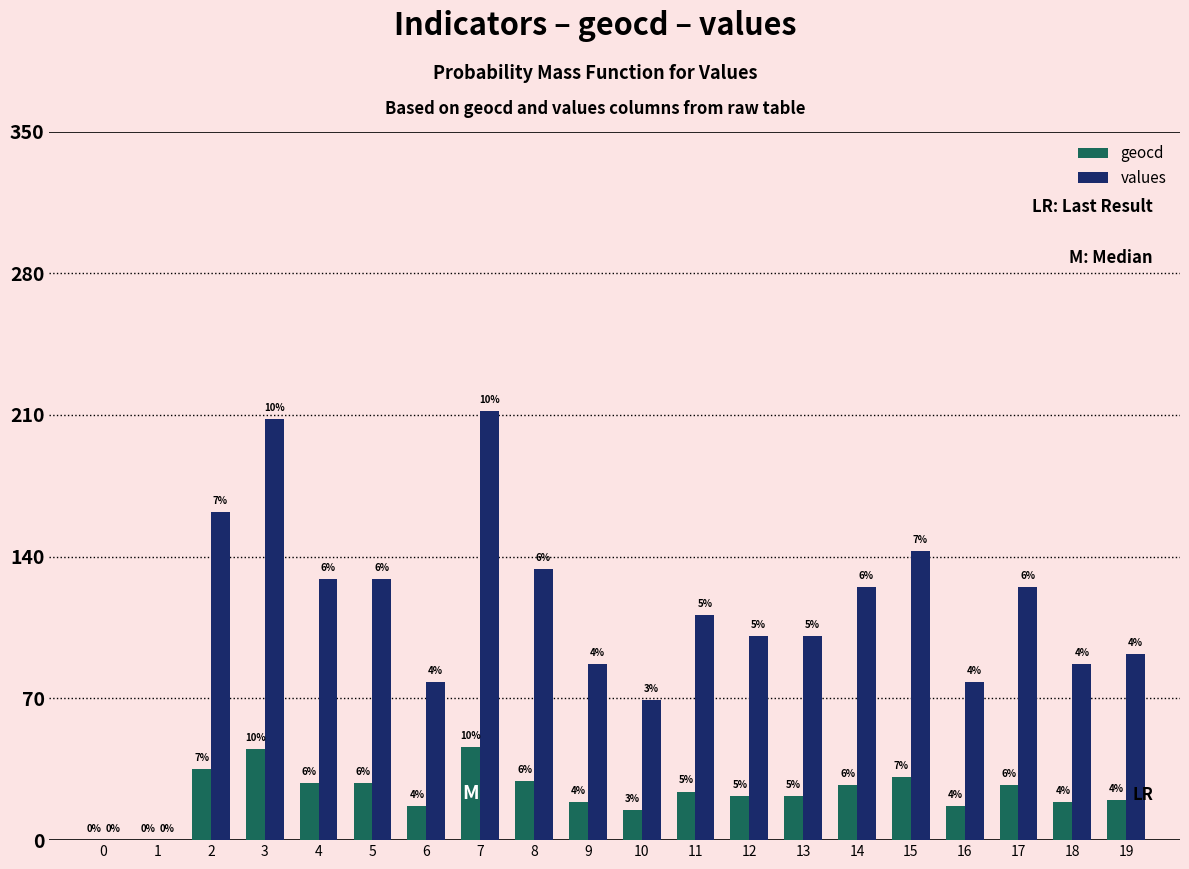

What are all the series names shown in the legend?

geocd, values